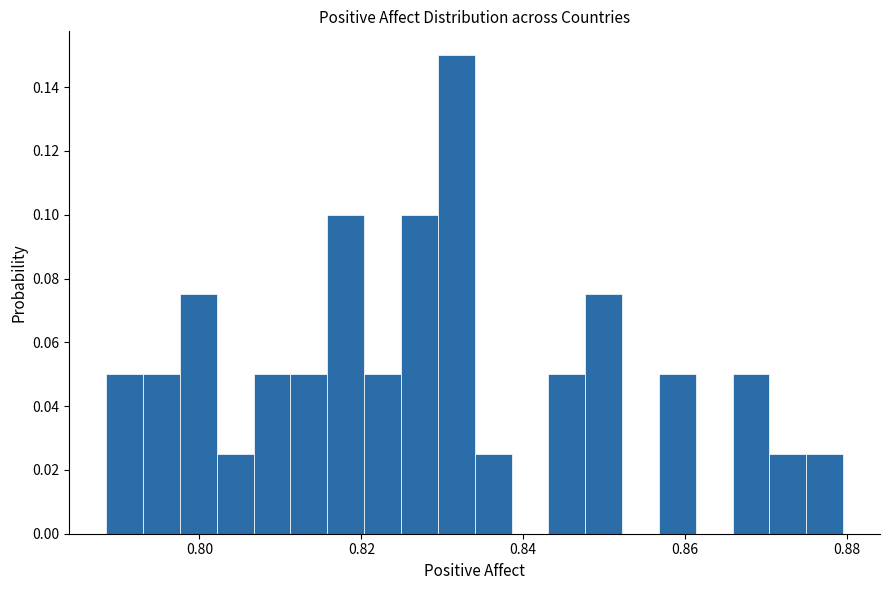

Read against the x-axis, roughly where is the centre of the tallest bar?

0.832